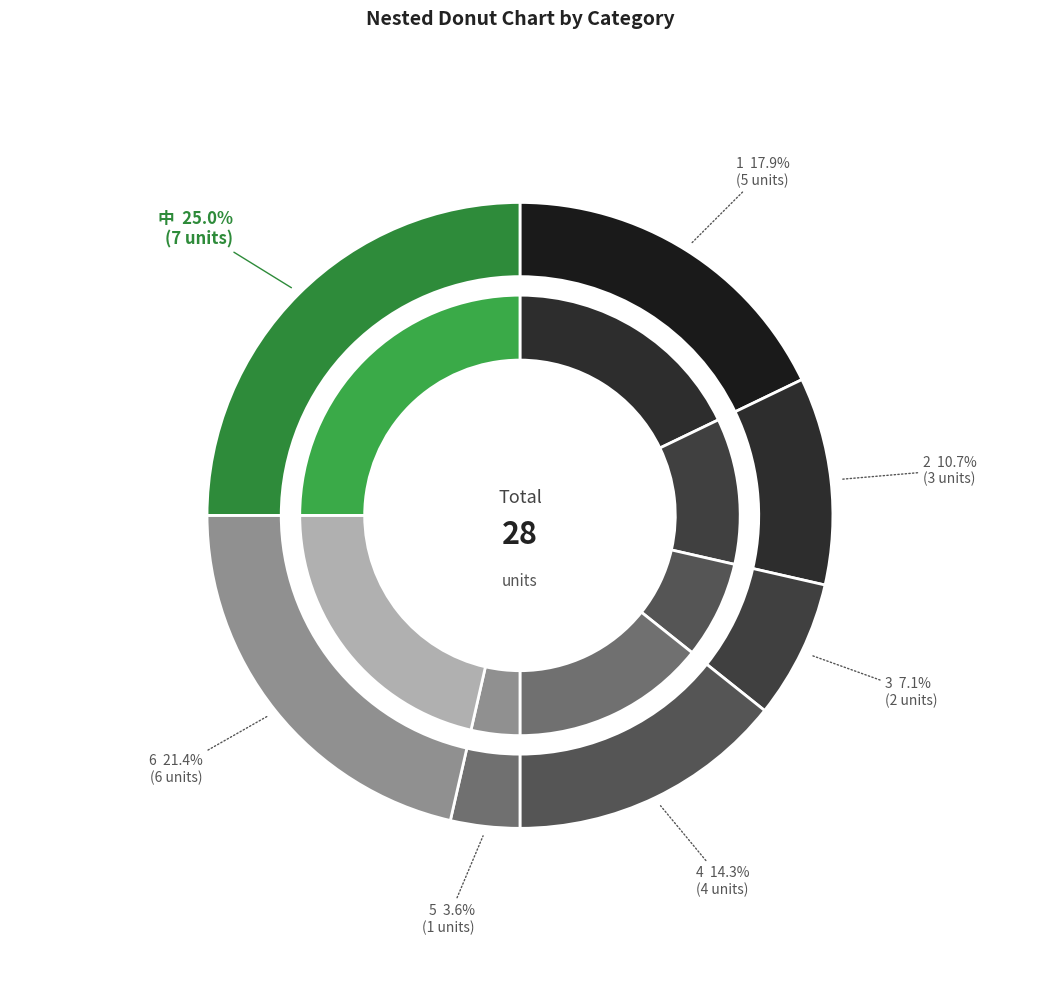

To the nearest percent, what portion does 6 represent?

21%